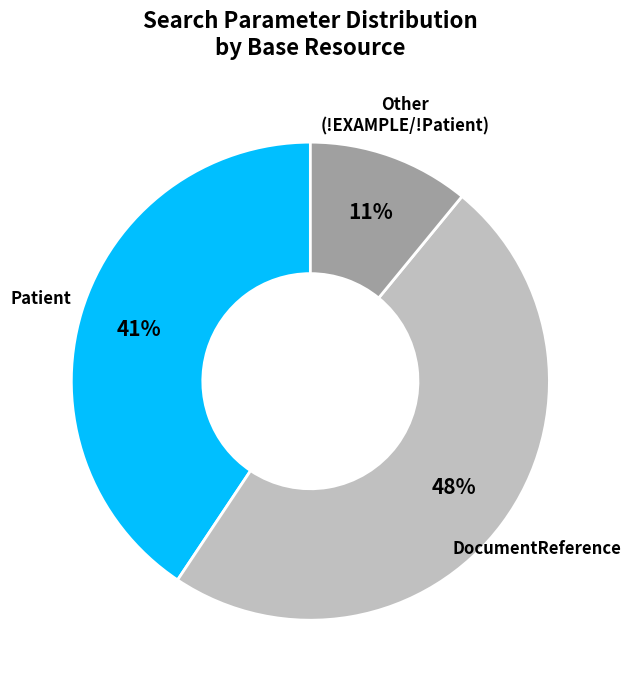

Is there a majority slice in this chart?

No